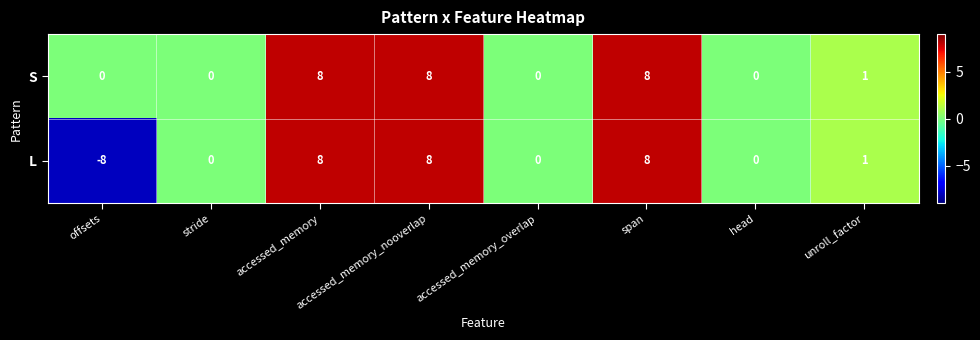

How many data points does each series have?

8